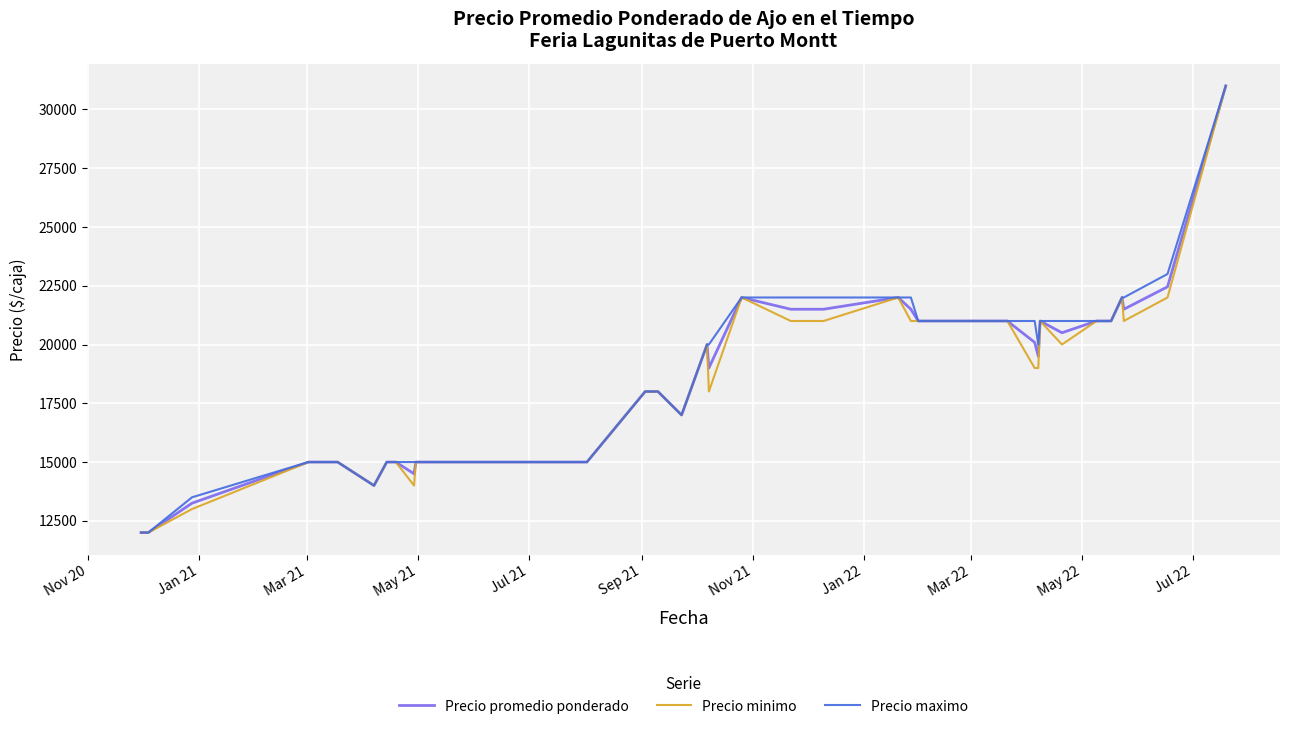

What is the minimum value for Precio promedio ponderado?

12000